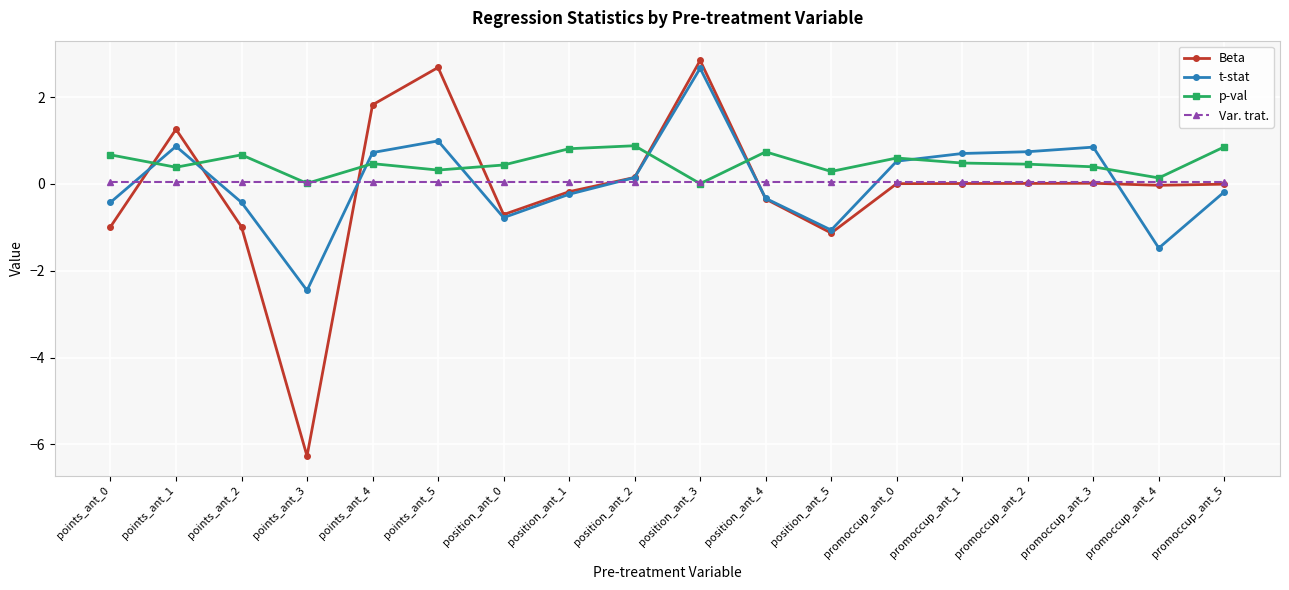

What is the sum of the p-val values at points_ant_0 and promoccup_ant_5?

1.5